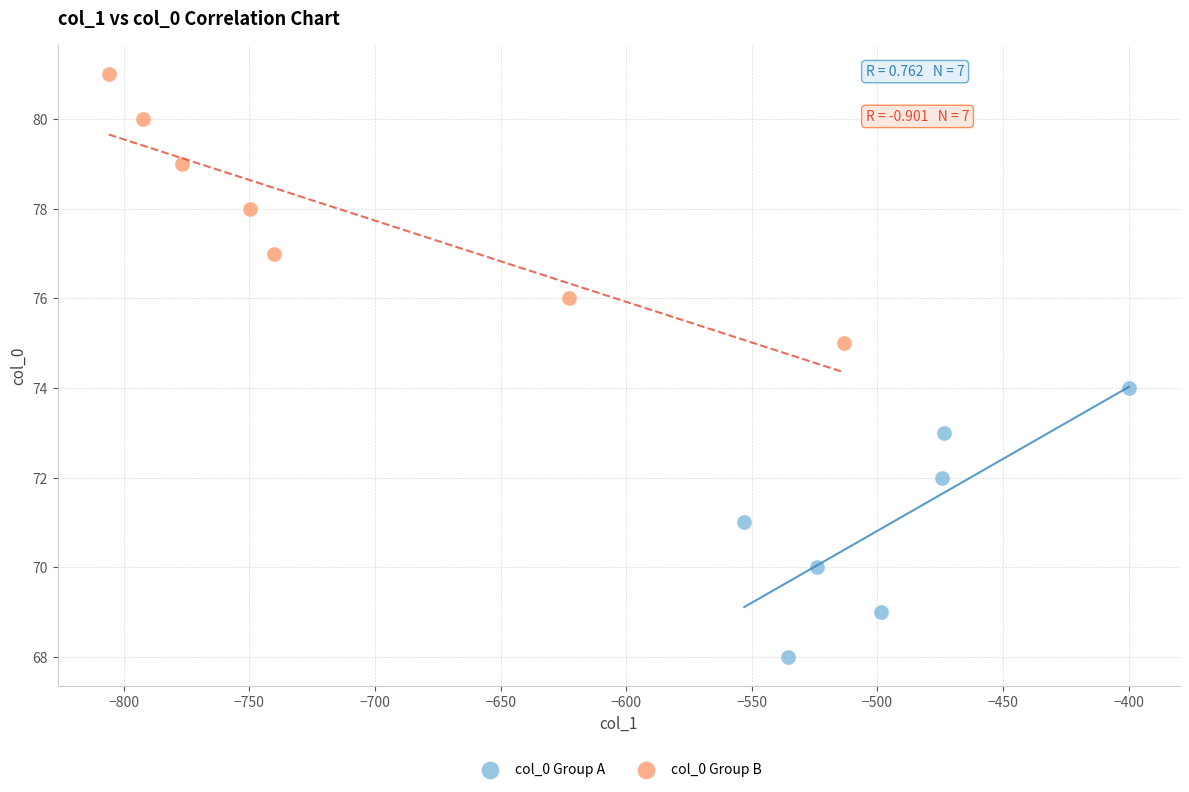

Which series contains the highest Y value?

col_0 Group B